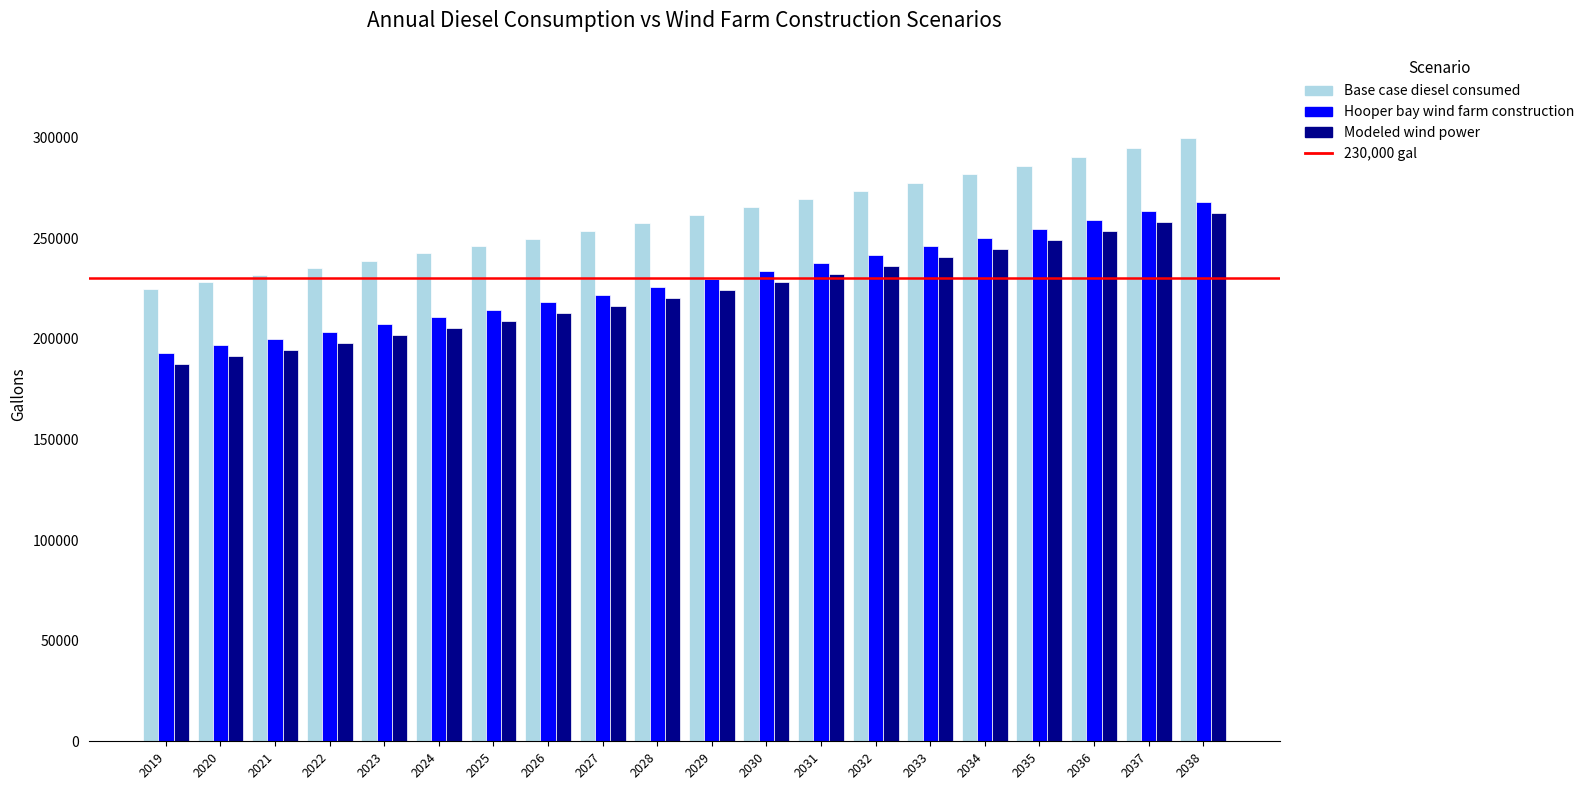

What is the highest value of the Modeled wind power series?

262573.3